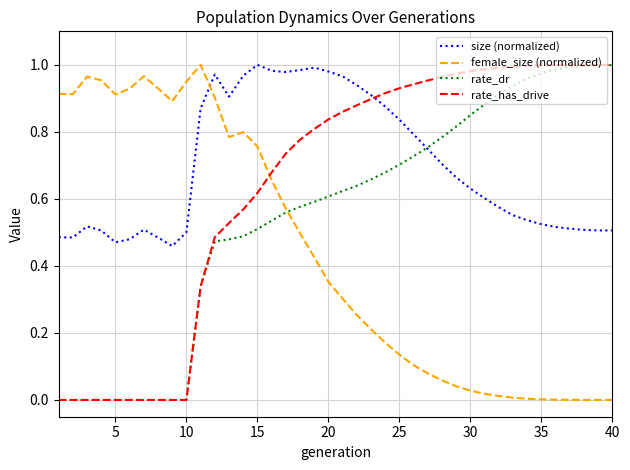

Which series ends up on top after the final intersection of female_size (normalized) and size (normalized)?

size (normalized)